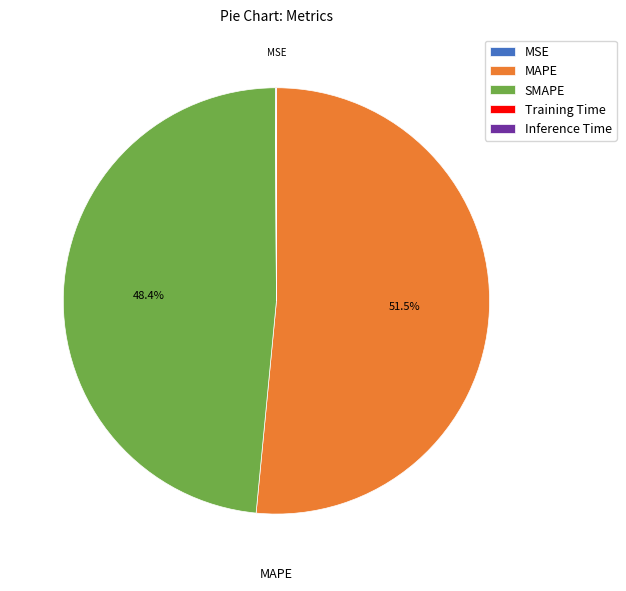

To the nearest percent, what is the difference between the largest and smallest slice percentages?

52%